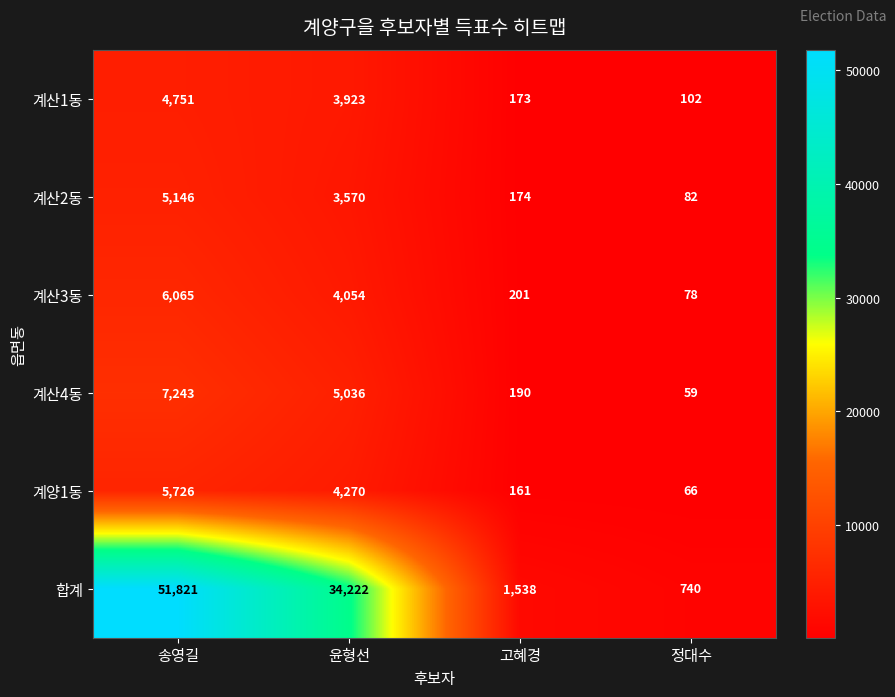

Reading left to right, transcribe all the data shown in this chart.

계산1동: 4751	3923	173	102
계산2동: 5146	3570	174	82
계산3동: 6065	4054	201	78
계산4동: 7243	5036	190	59
계양1동: 5726	4270	161	66
합계: 51821	34222	1538	740